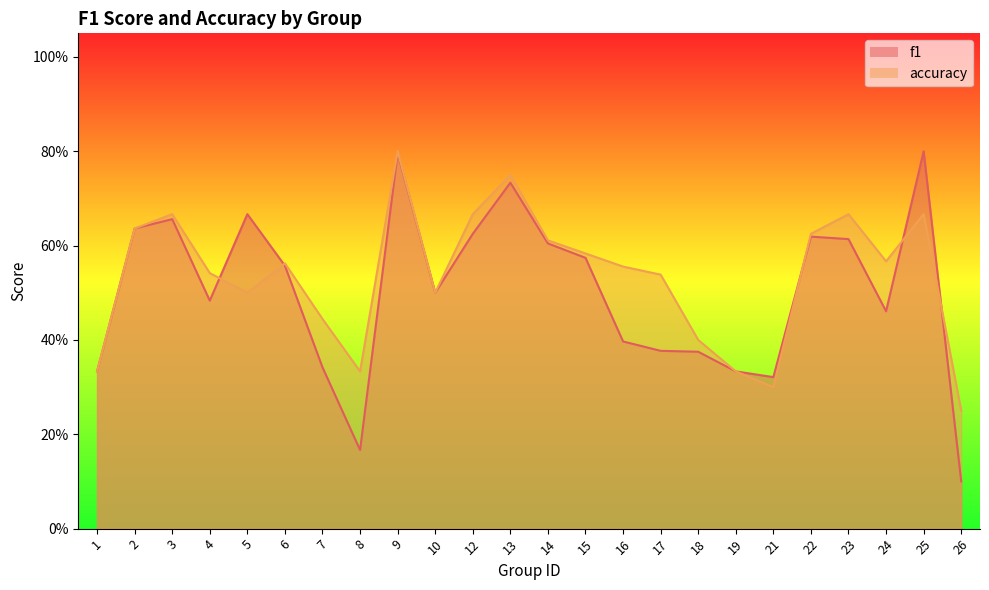

What is the difference between the f1 values at 26 and 8?

0.1